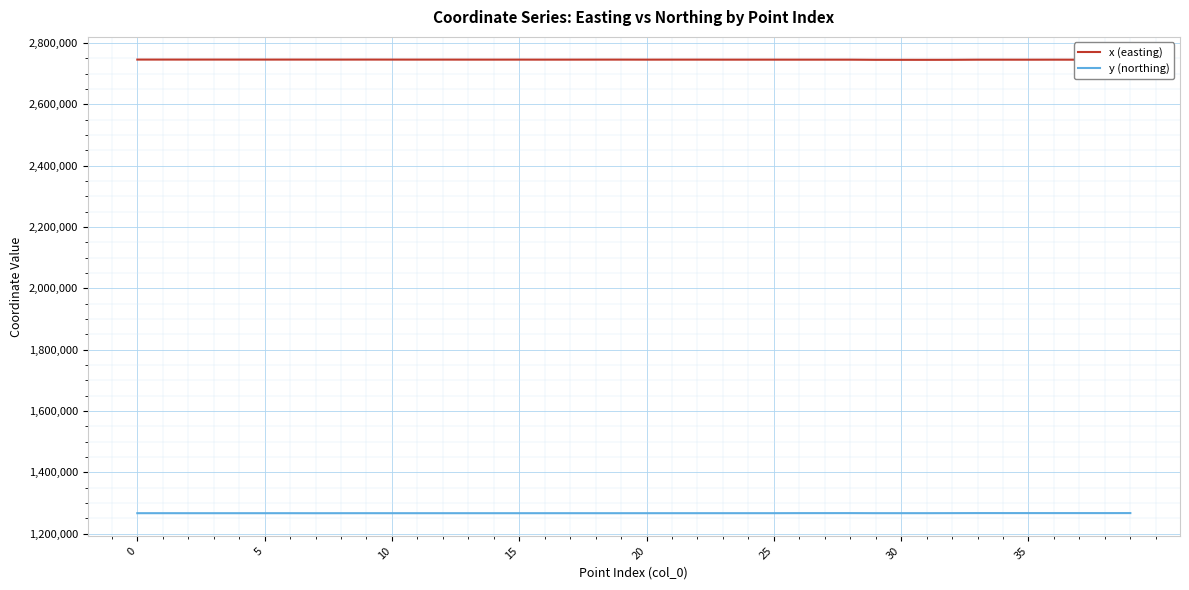

Which series has the widest spread of values?

x (easting)